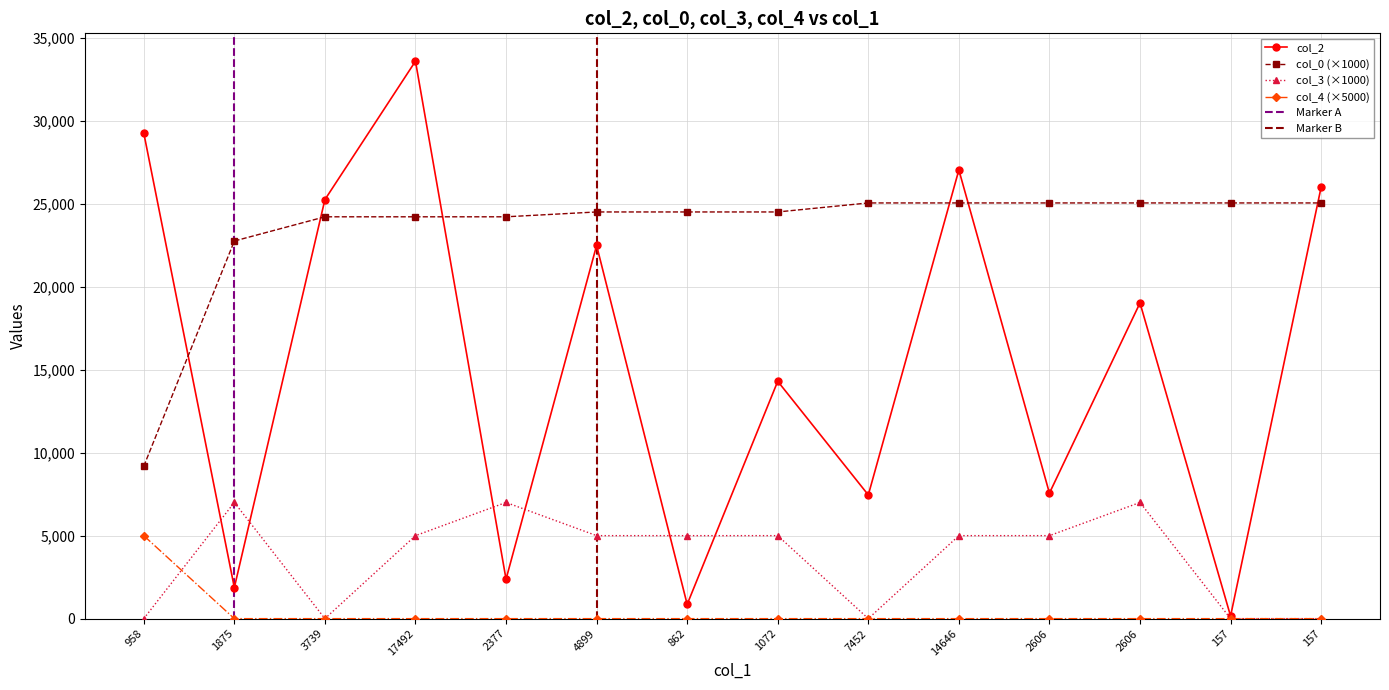

How many distinct data groups are displayed?

4